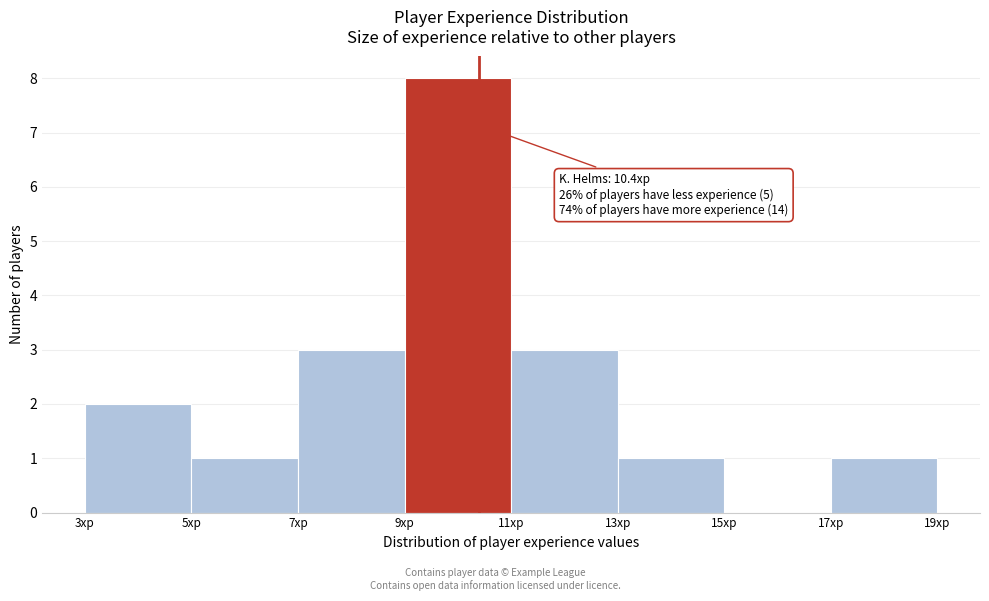

Which range on the x-axis has the tallest bar?

9 to 11